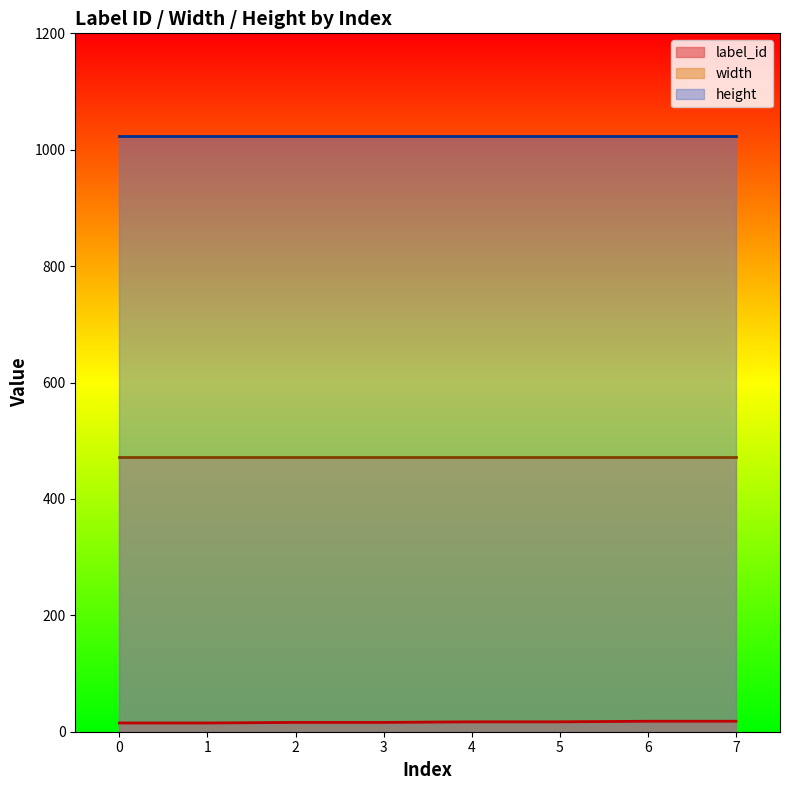

The value of height at 3 is 1024. True or false?

True